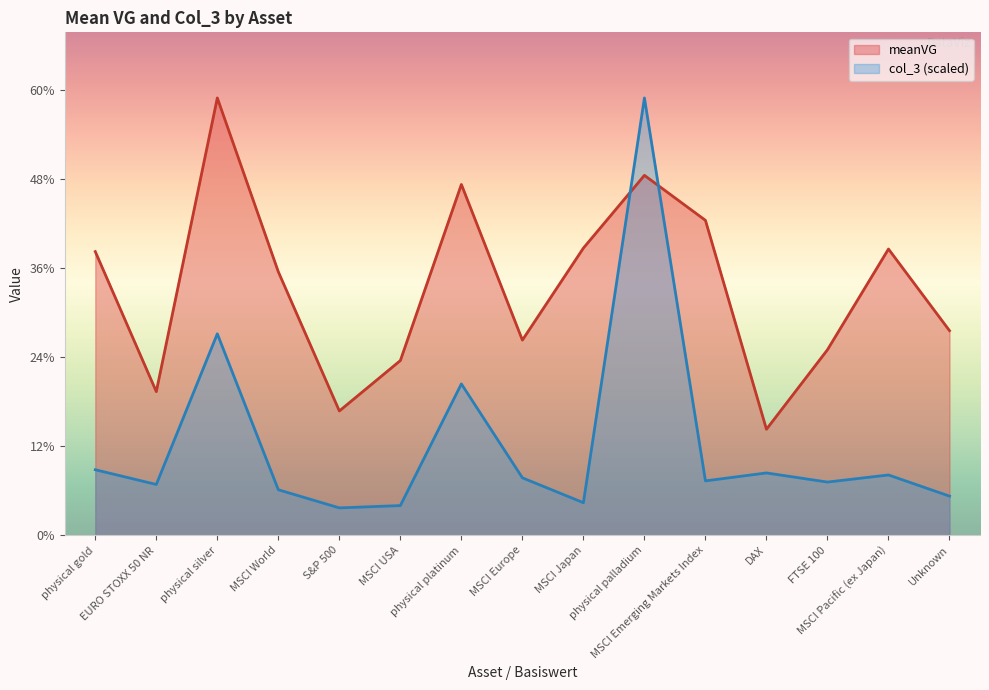

List the series in order of their peak value, lowest first.

meanVG, col_3